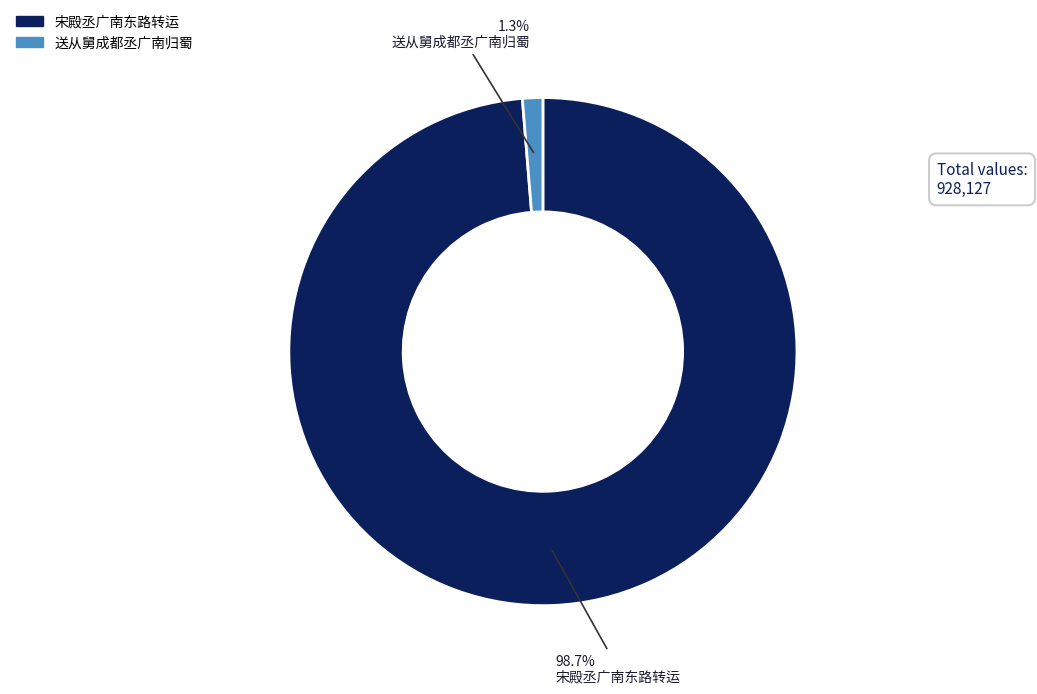

Is it true that 宋殿丞广南东路转运 is 99% of the pie?

True